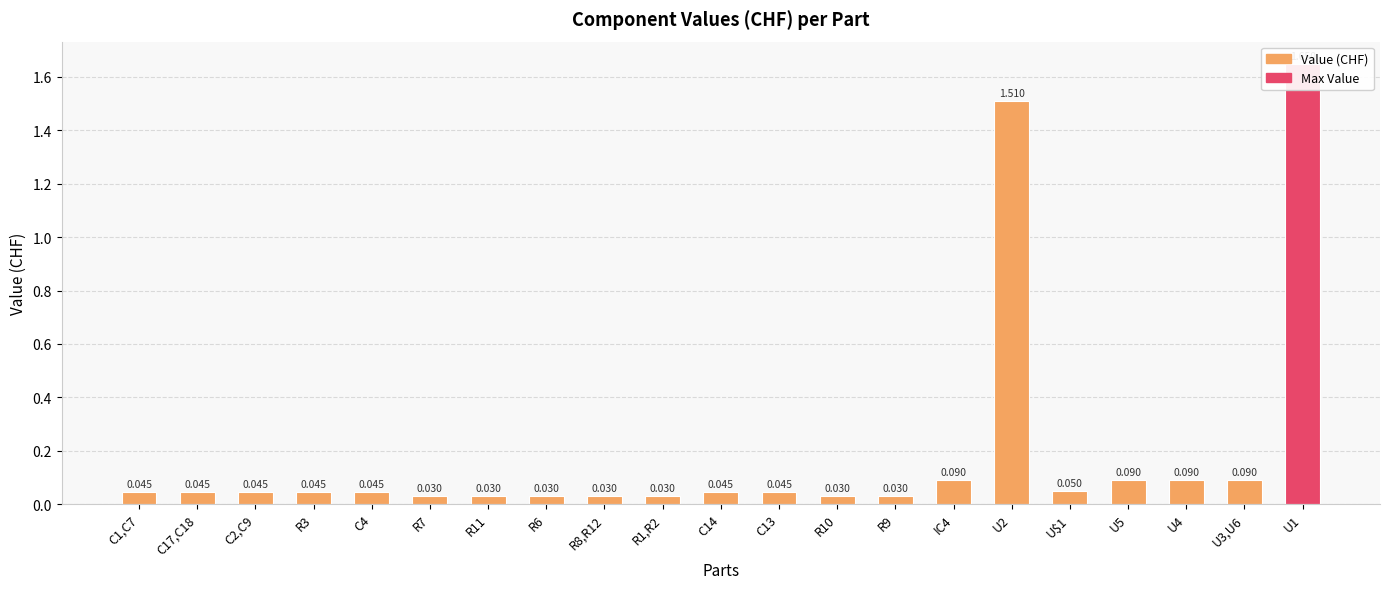

How many bars are there in total?

21